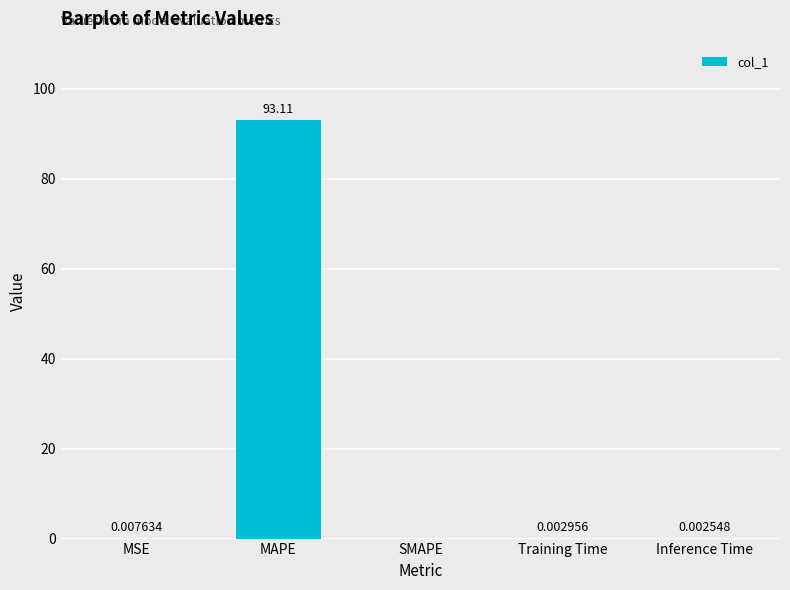

Where is the data nearest to the value 46?

MSE